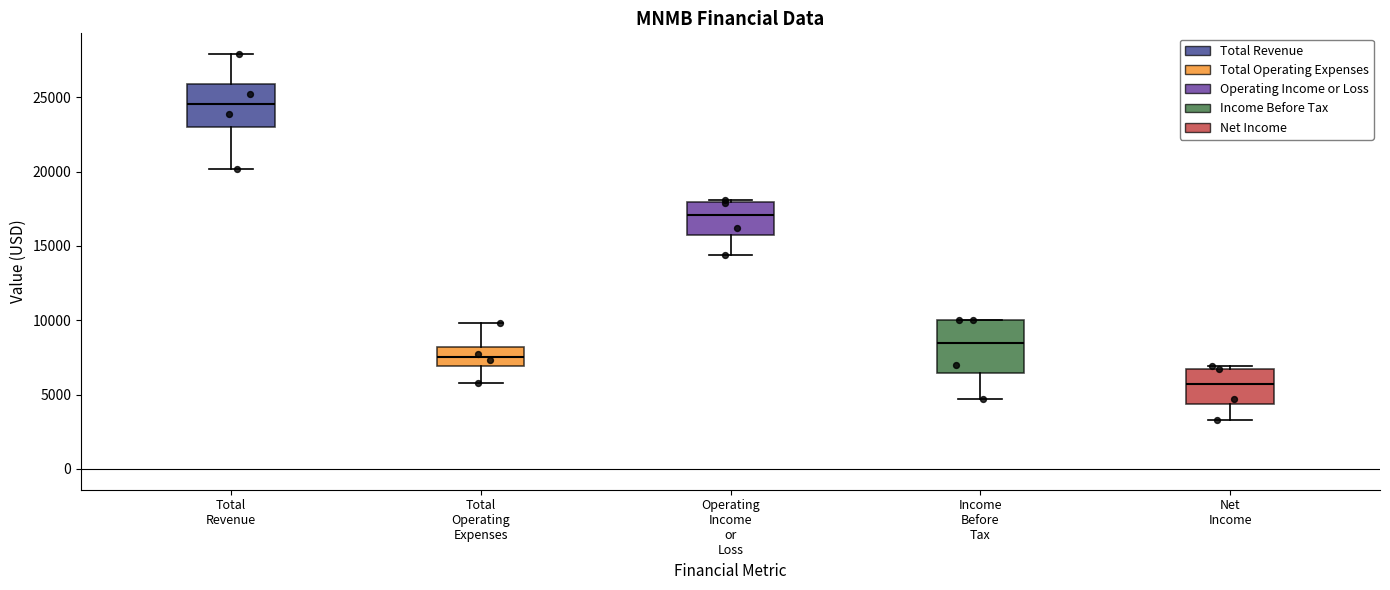

Where is the upper edge of the box for Total Operating Expenses on the y-axis? The values are not printed on the chart, so give them approximately, as read against the axis.

8000